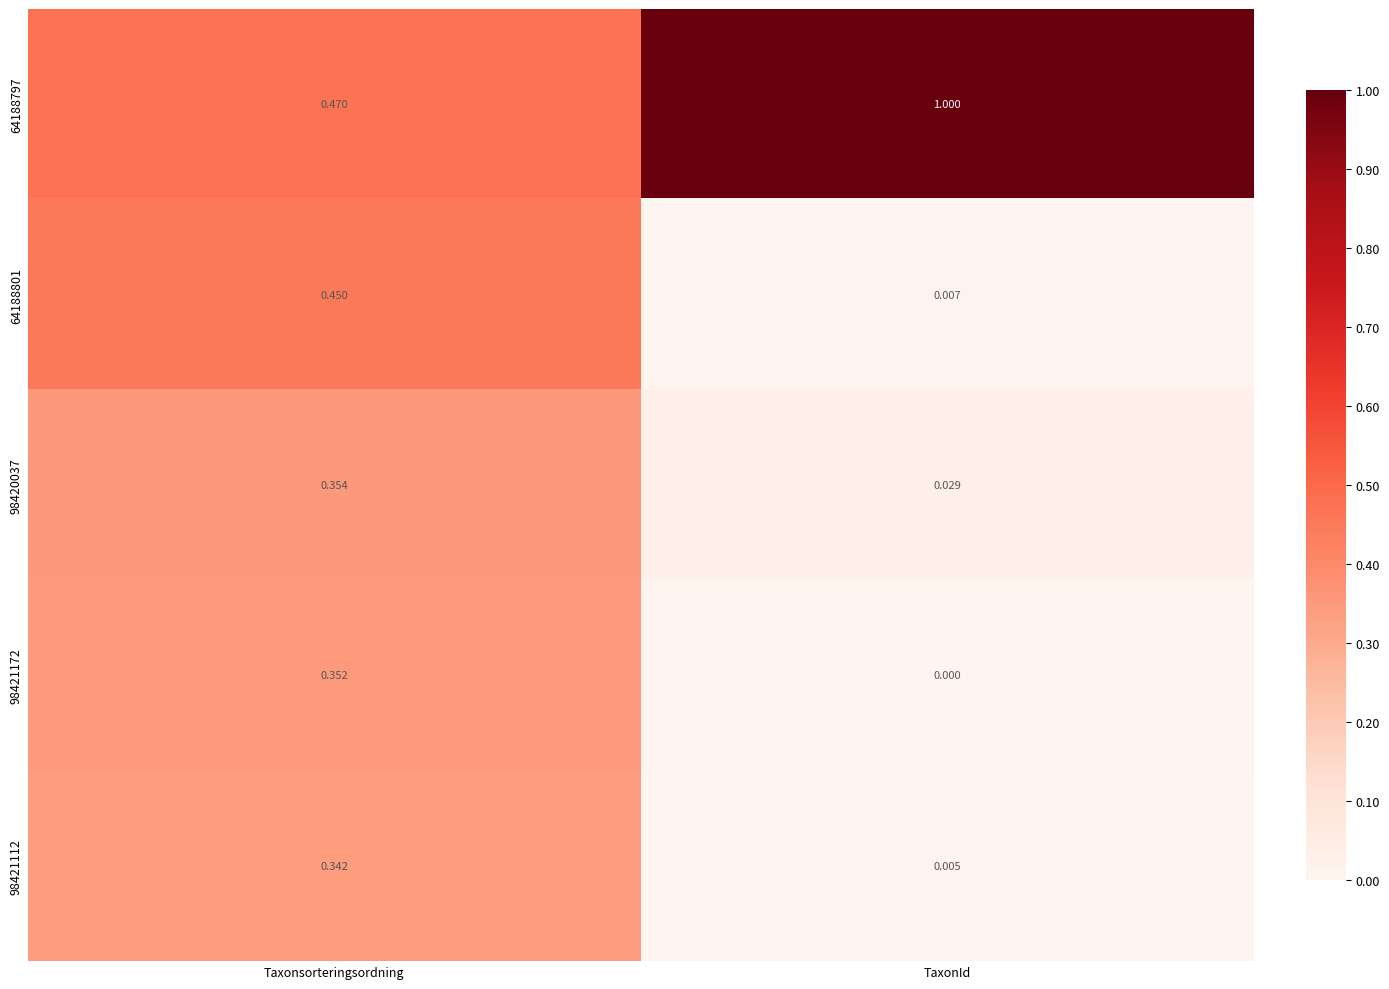

List the labels in order of 64188801 value, smallest first.

TaxonId, Taxonsorteringsordning